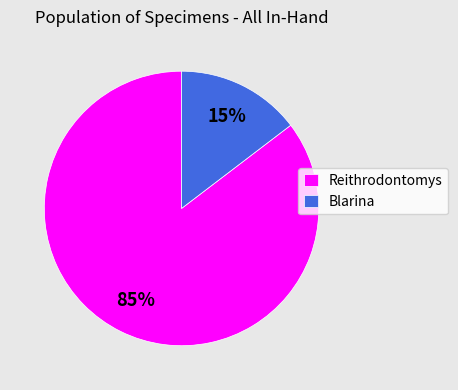

What is the majority slice?

Reithrodontomys